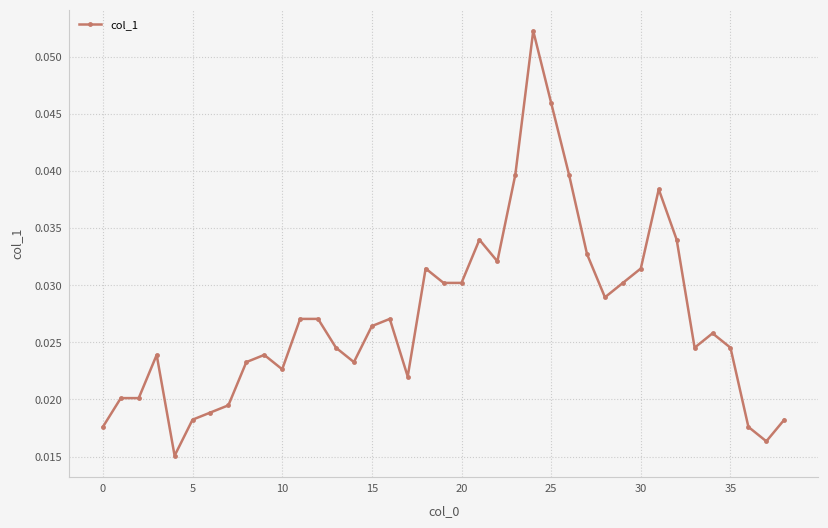

True or false: the data has more than 1 interior local peaks.

True